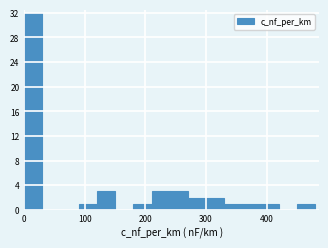

Read against the x-axis, roughly where is the centre of the tallest bar?

20